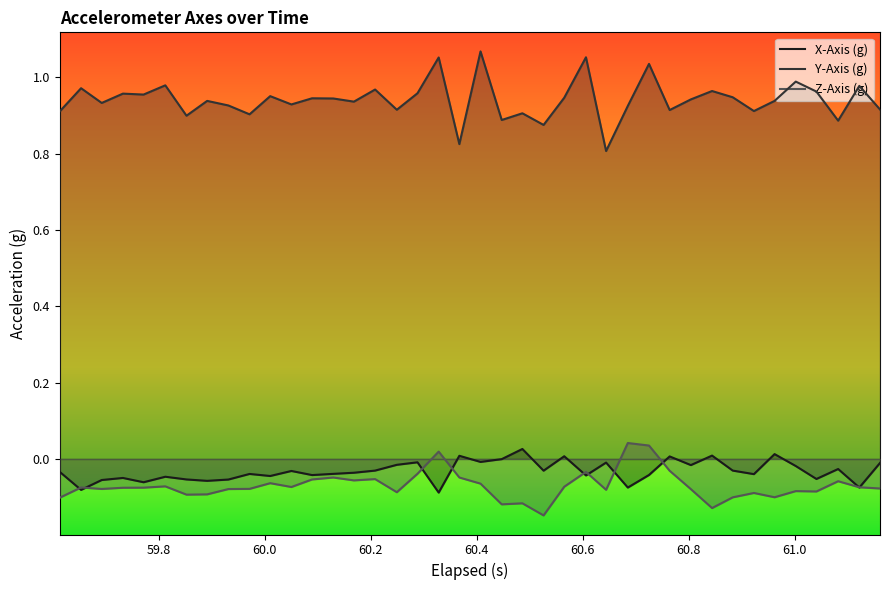

True or false: Y-Axis (g) and Z-Axis (g) cross at least once.

False